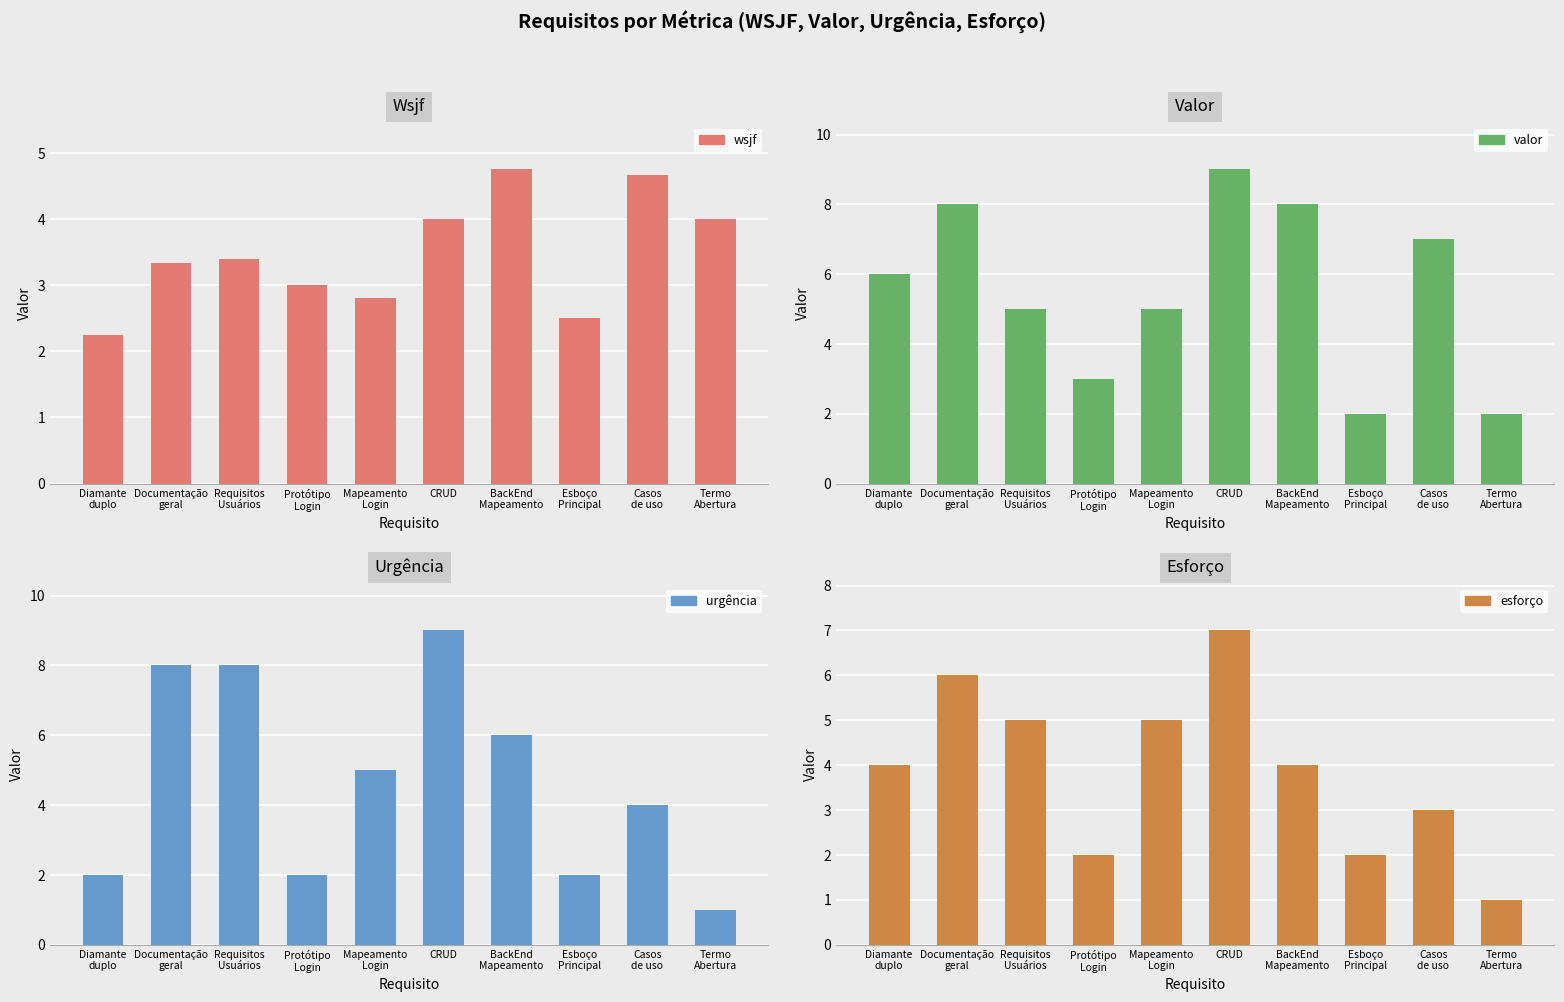

The esforço series shows 6.0 at Documentação
geral. True or false?

True